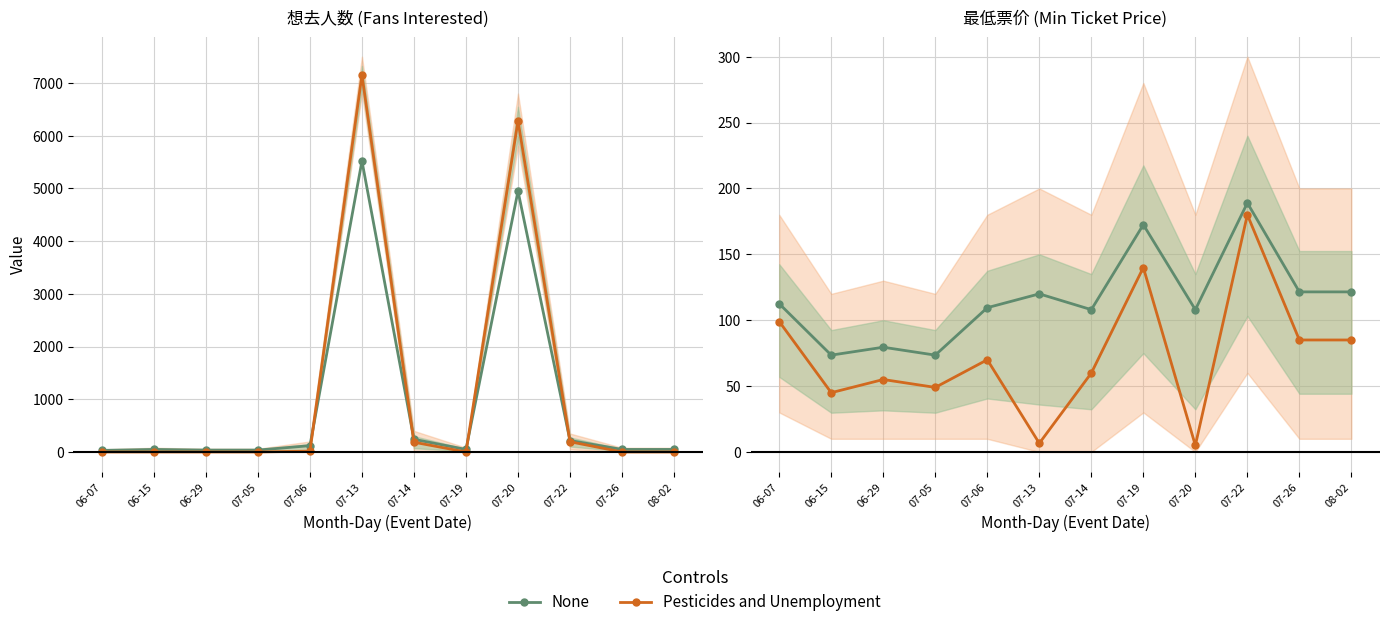

What is the label of the 9th point from the right?

07-05